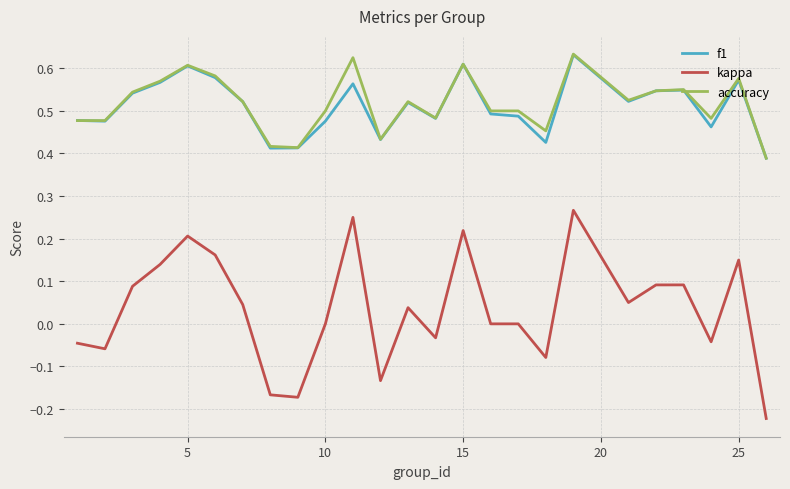

Which series has the largest range (max minus min)?

kappa